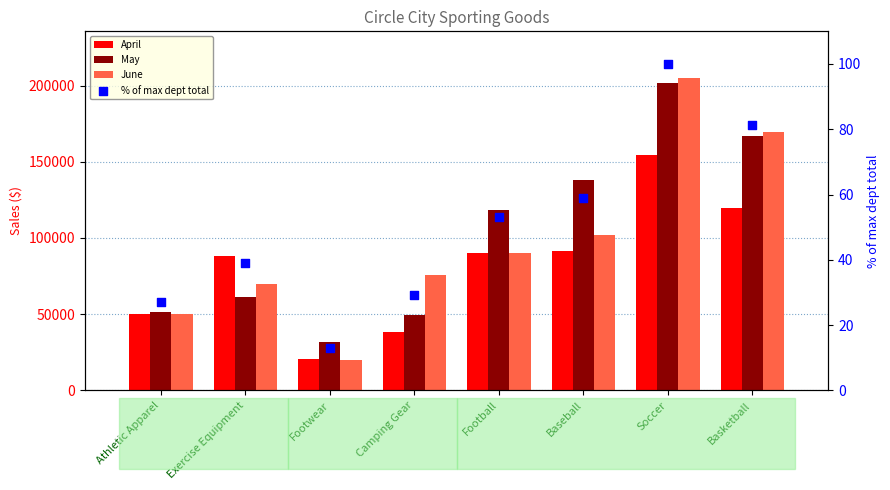

Which series has the largest total across all categories?

May